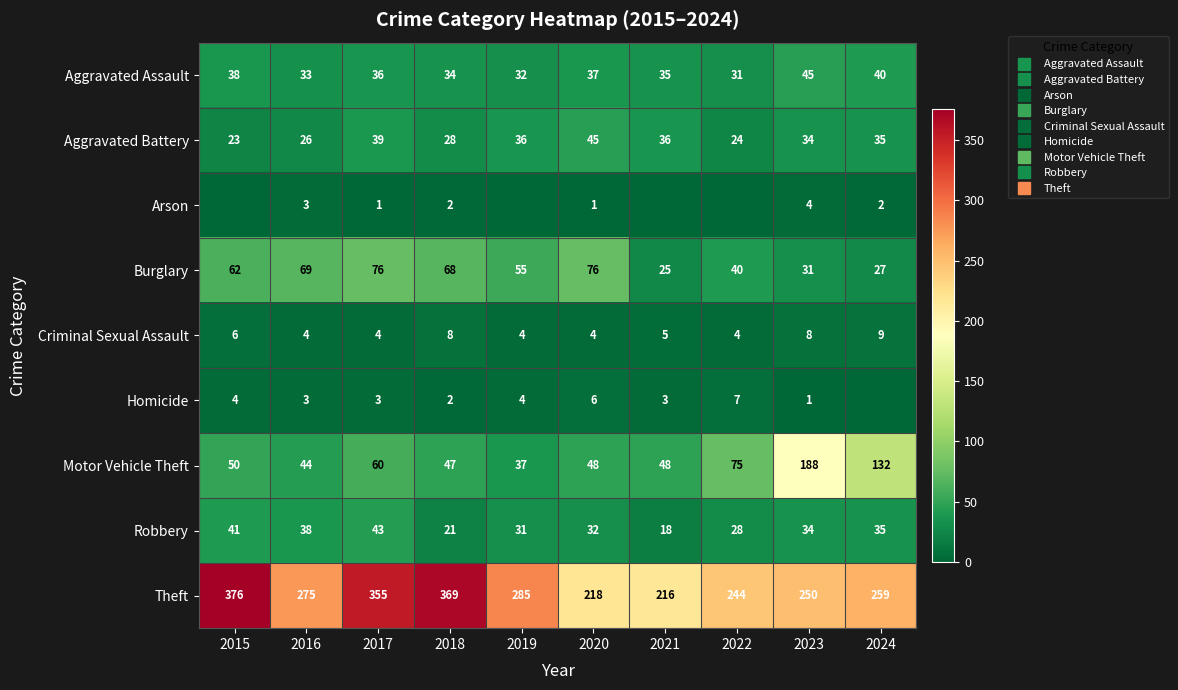

Which series has the widest spread of values?

Theft